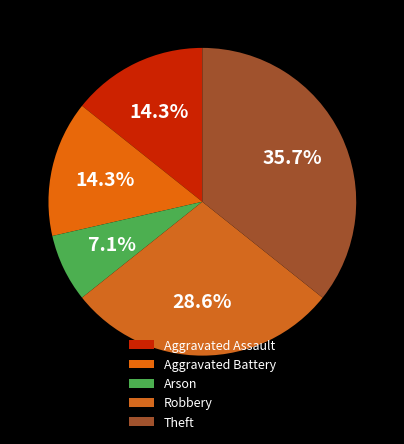

What is the ratio of the value at Theft to the value at Aggravated Battery?

2.5